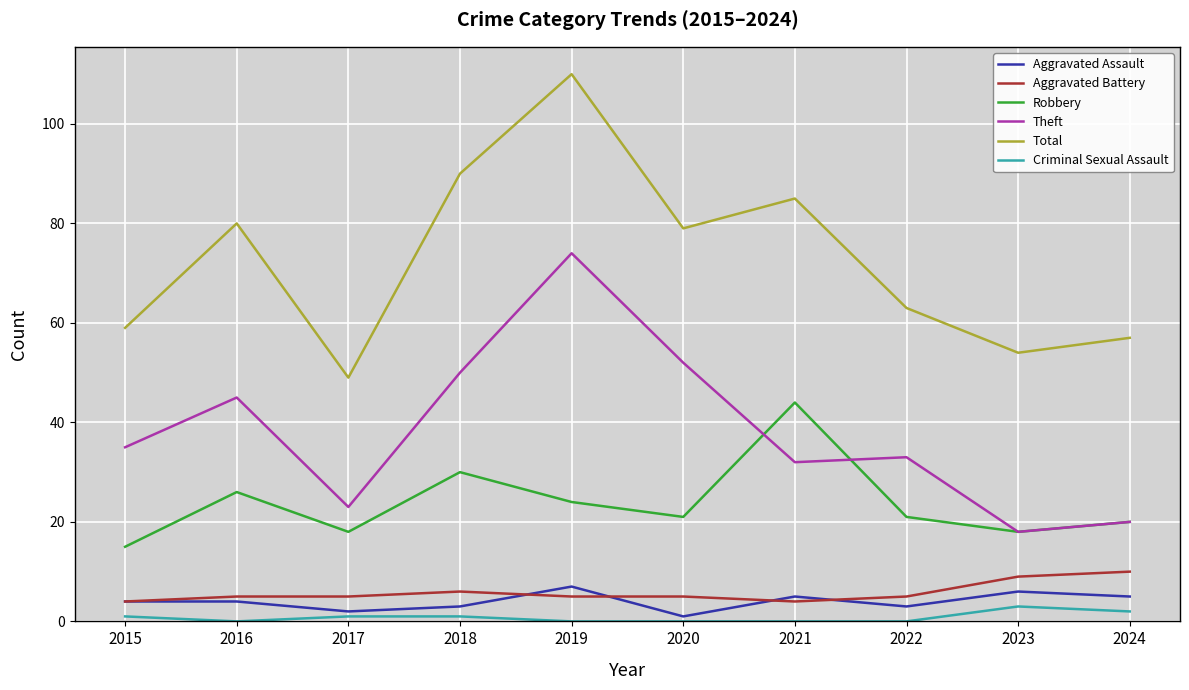

What is the minimum value for Aggravated Battery?

4